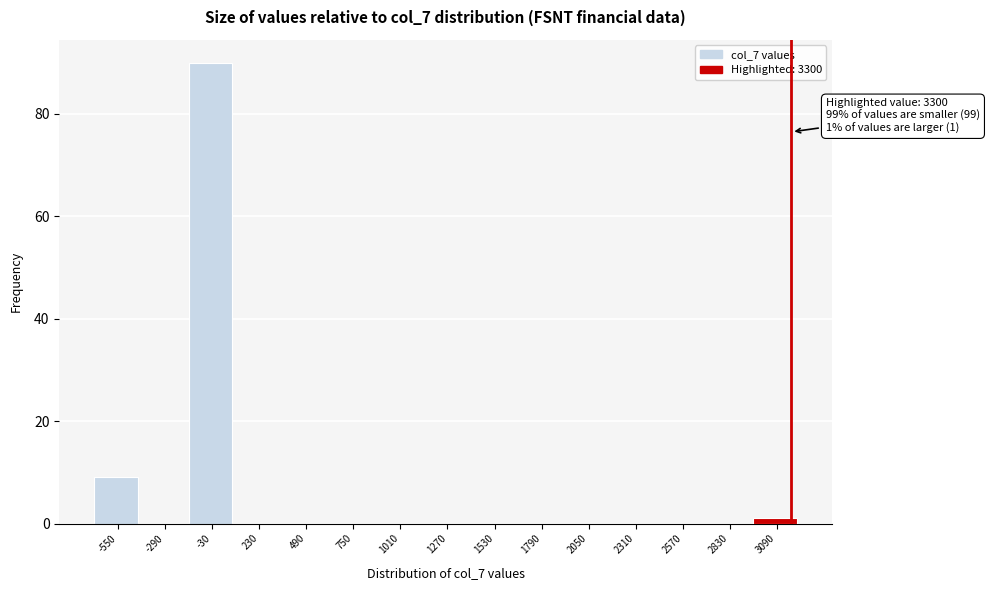

Reading right to left, what are all the values shown in this chart?

3090=1	2830=0	2570=0	2310=0	2050=0	1790=0	1530=0	1270=0	1010=0	750=0	490=0	230=0	-30=90	-290=0	-550=9